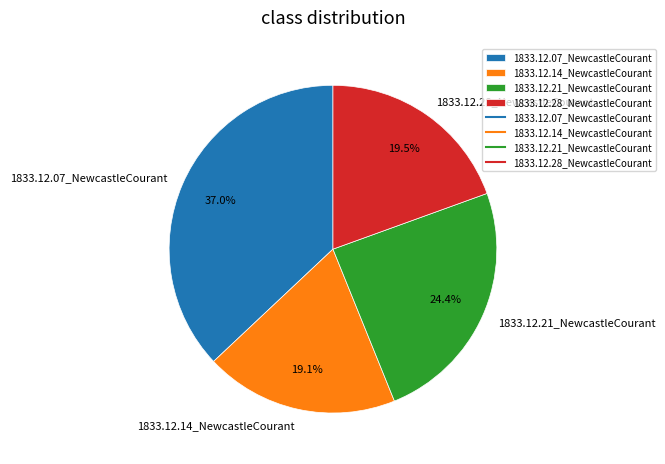

Which category has the biggest portion of the pie?

1833.12.07_NewcastleCourant